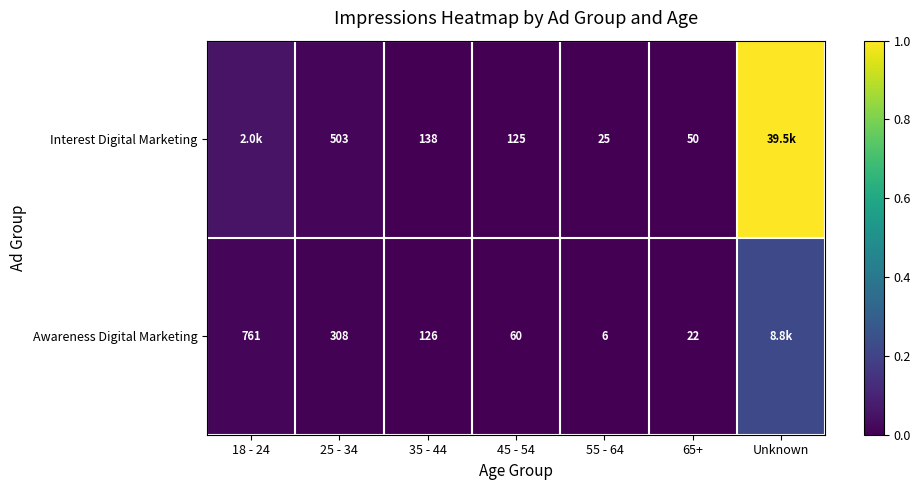

Is the value of Awareness Digital Marketing at 25 - 34 greater than the value of Interest Digital Marketing at 45 - 54?

Yes